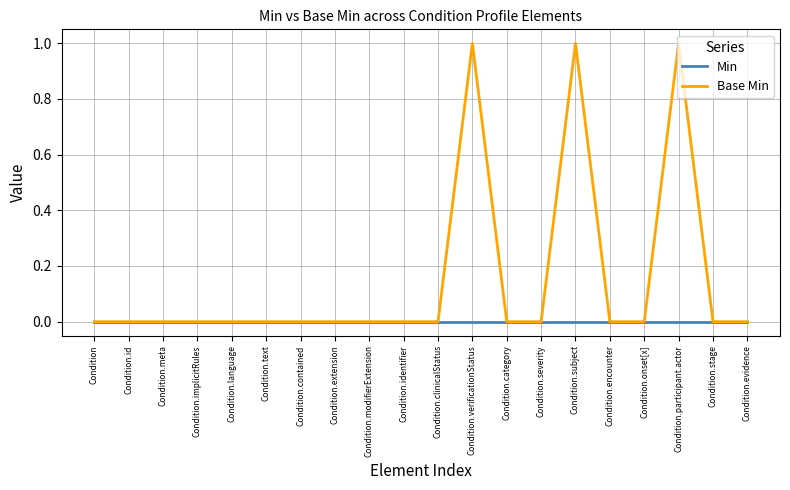

Rank the series by their average value, from highest to lowest.

Base Min, Min